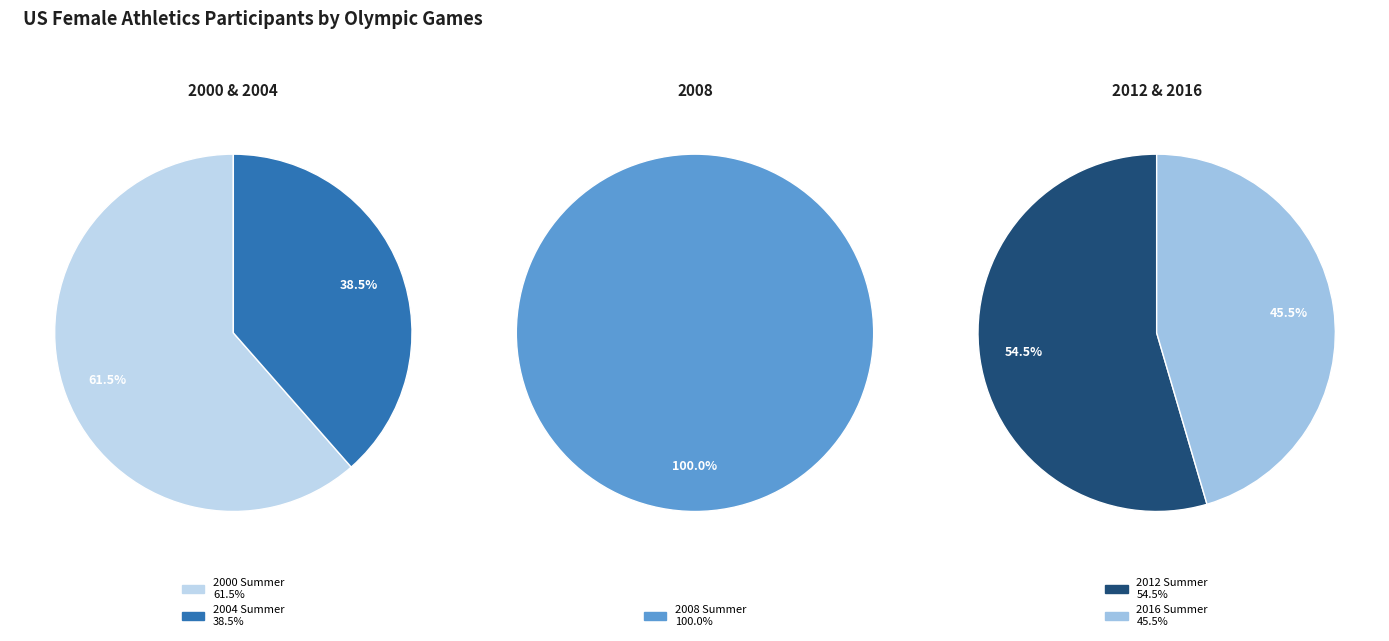

How many segments does this pie chart have?

5